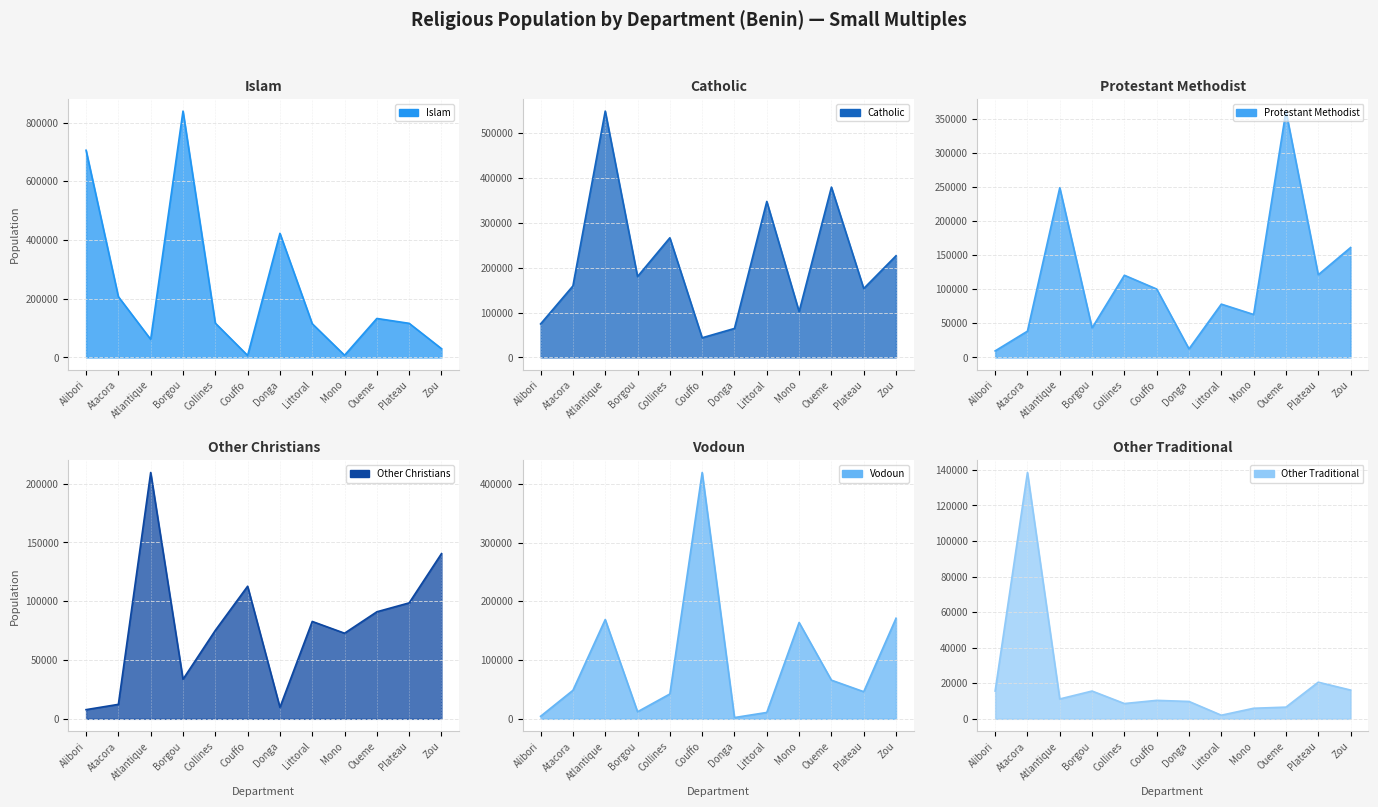

What is the sum of the Islam values at Plateau and Alibori?

821812